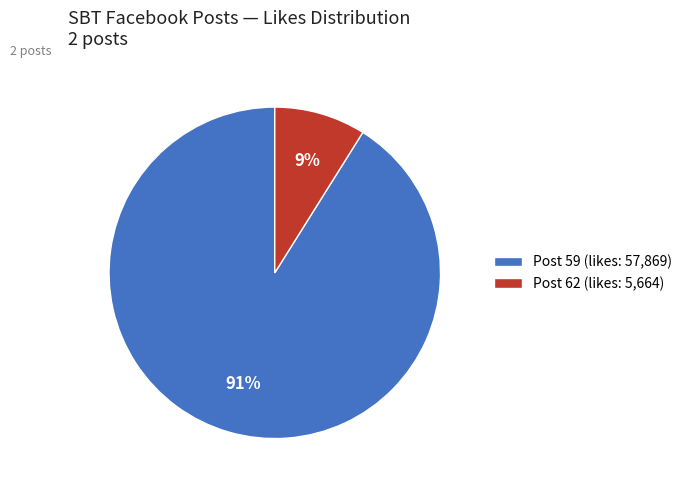

What is the majority slice?

Post 59 (likes: 57,869)